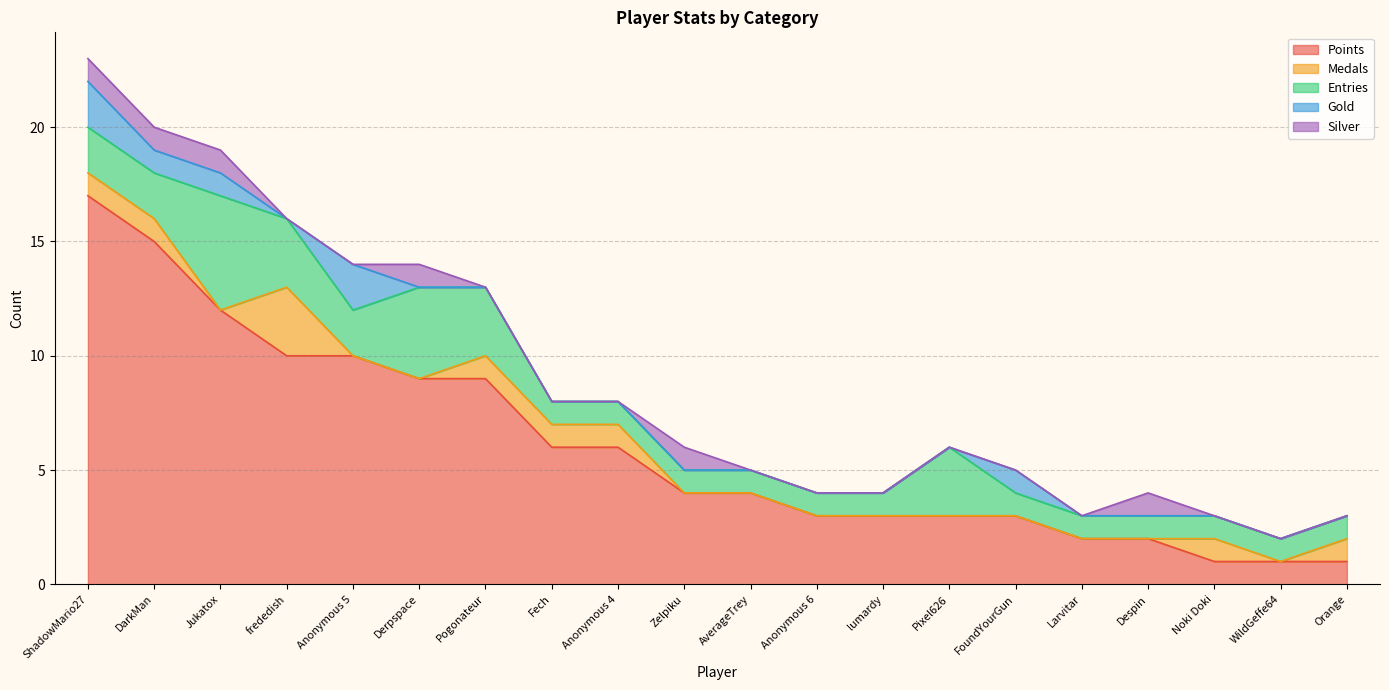

Which series has the widest spread of values?

Points